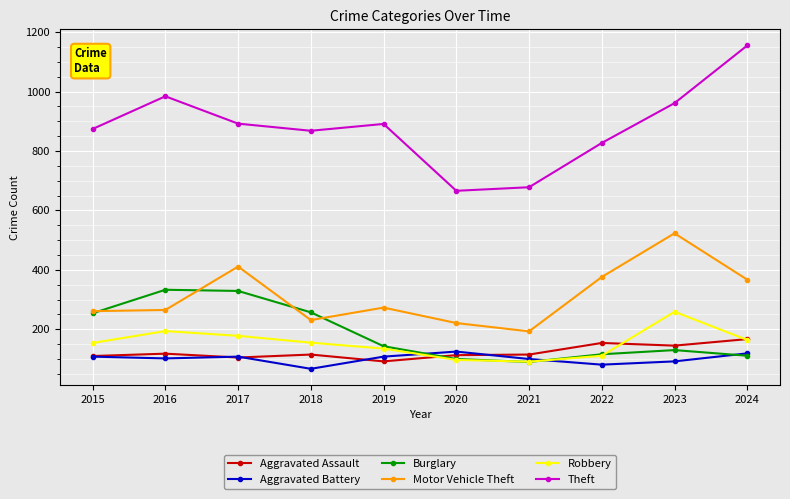

List the series in order of their peak value, lowest first.

Aggravated Battery, Aggravated Assault, Robbery, Burglary, Motor Vehicle Theft, Theft